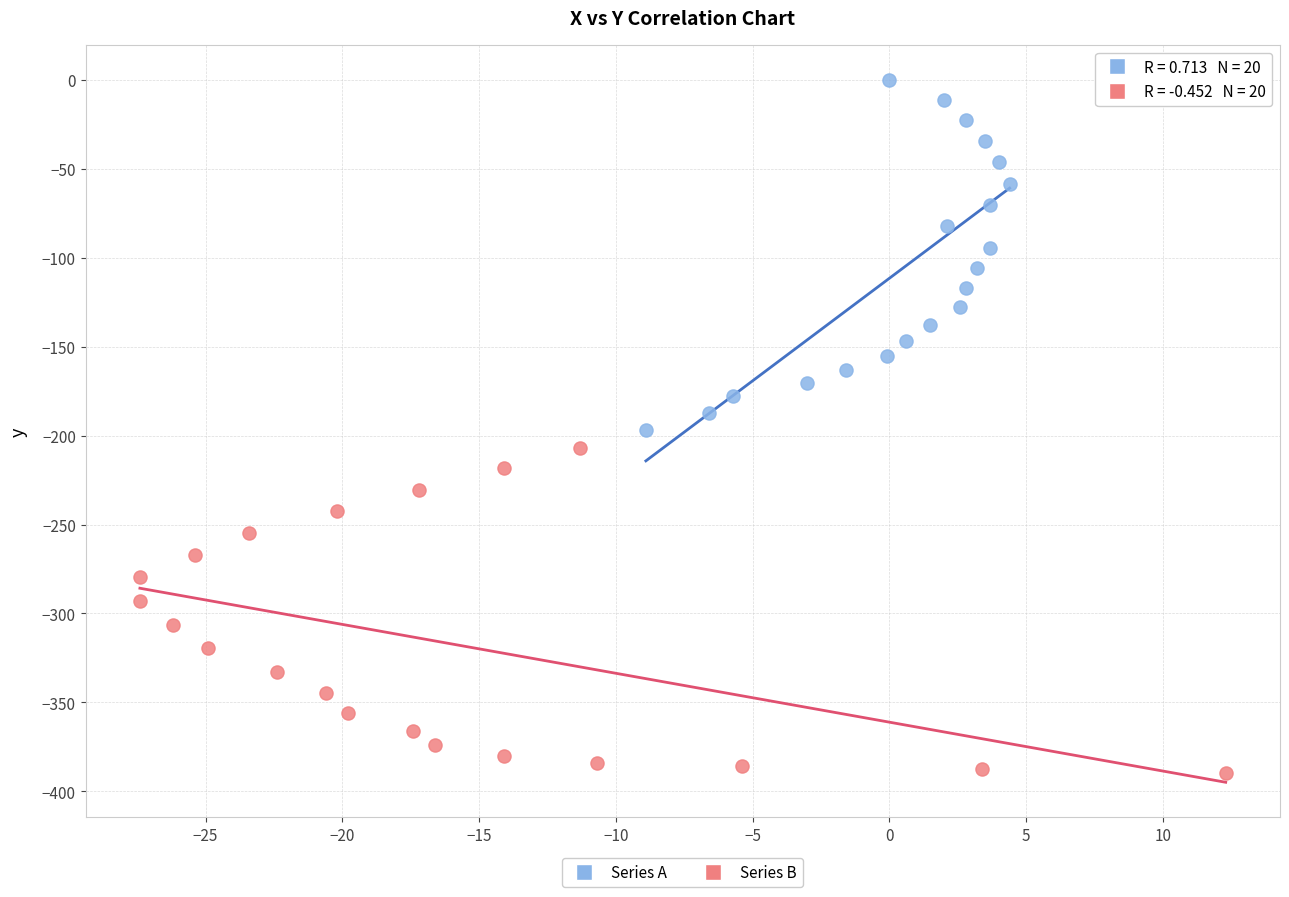

Which series has the widest spread of Y values?

Series A